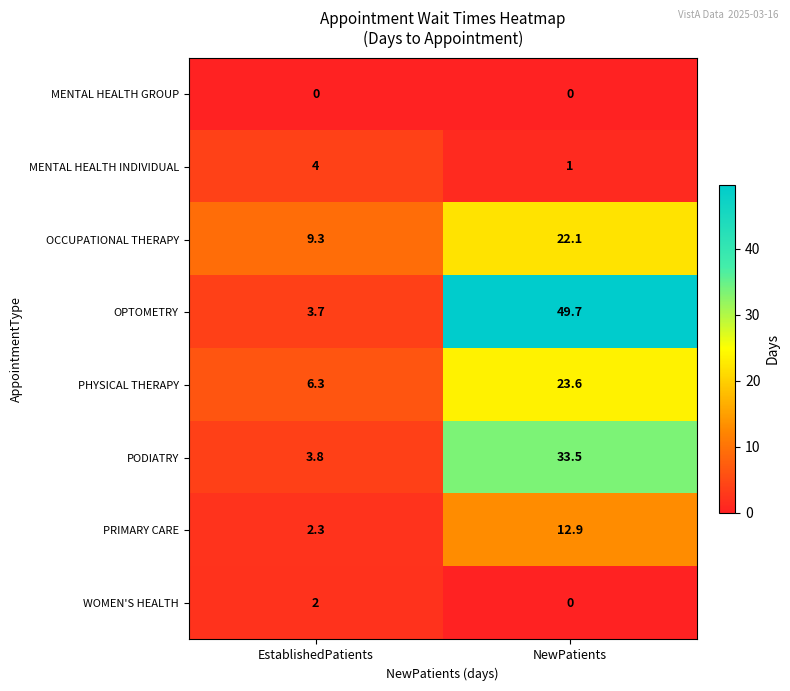

Reading left to right, transcribe all the data shown in this chart.

MENTAL HEALTH GROUP: 0.0	0.0
MENTAL HEALTH INDIVIDUAL: 4.0	1.0
OCCUPATIONAL THERAPY: 9.3	22.1
OPTOMETRY: 3.7	49.7
PHYSICAL THERAPY: 6.3	23.6
PODIATRY: 3.8	33.5
PRIMARY CARE: 2.3	12.9
WOMEN'S HEALTH: 2.0	0.0